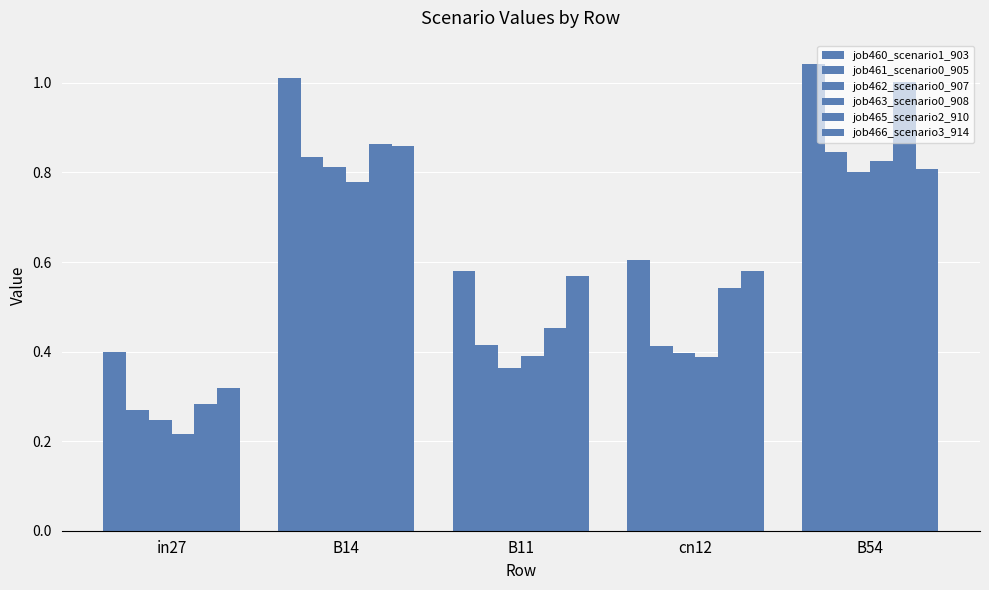

What is the average value of the job466_scenario3_914 series?

0.6